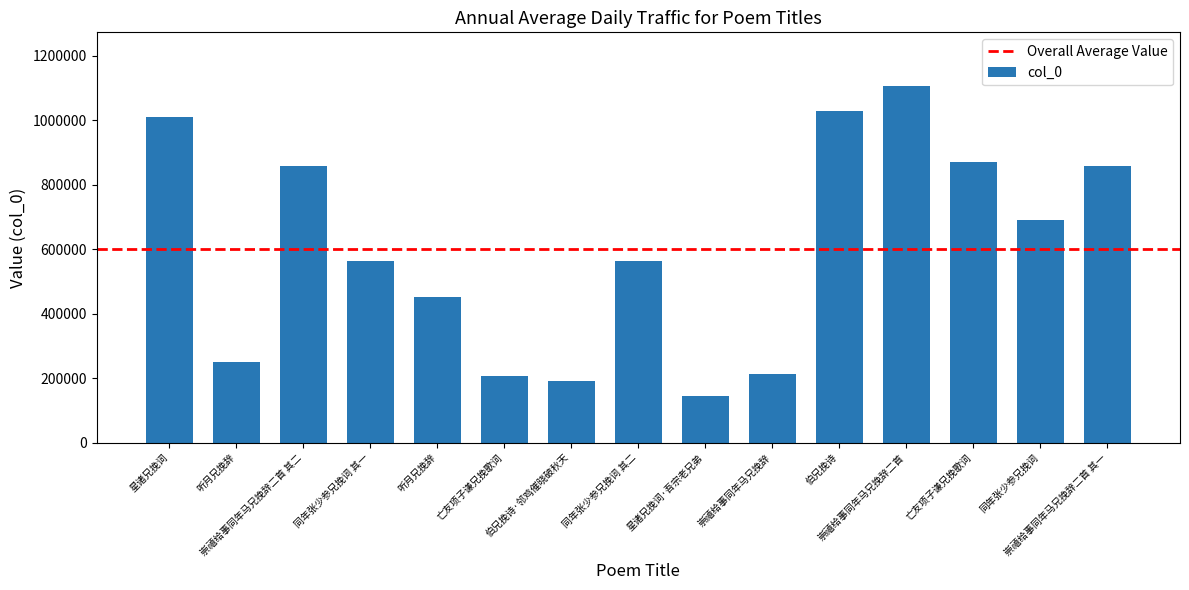

Reading left to right, transcribe all the data shown in this chart.

星诸兄挽词=1010401	听月兄挽辞=250403	崇禧给事同年马兄挽辞二首 其二=859089	同年张少参兄挽词 其一=561553	听月兄挽辞=452085	亡友项子谦兄挽歌词=207081	伯兄挽诗·邻鸡催晓破秋天=191353	同年张少参兄挽词 其二=561554	星诸兄挽词·吾宗老兄弟=145038	崇禧给事同年马兄挽辞=213805	伯兄挽诗=1028852	崇禧给事同年马兄挽辞二首=1106069	亡友项子谦兄挽歌词=868557	同年张少参兄挽词=688735	崇禧给事同年马兄挽辞二首 其一=859090